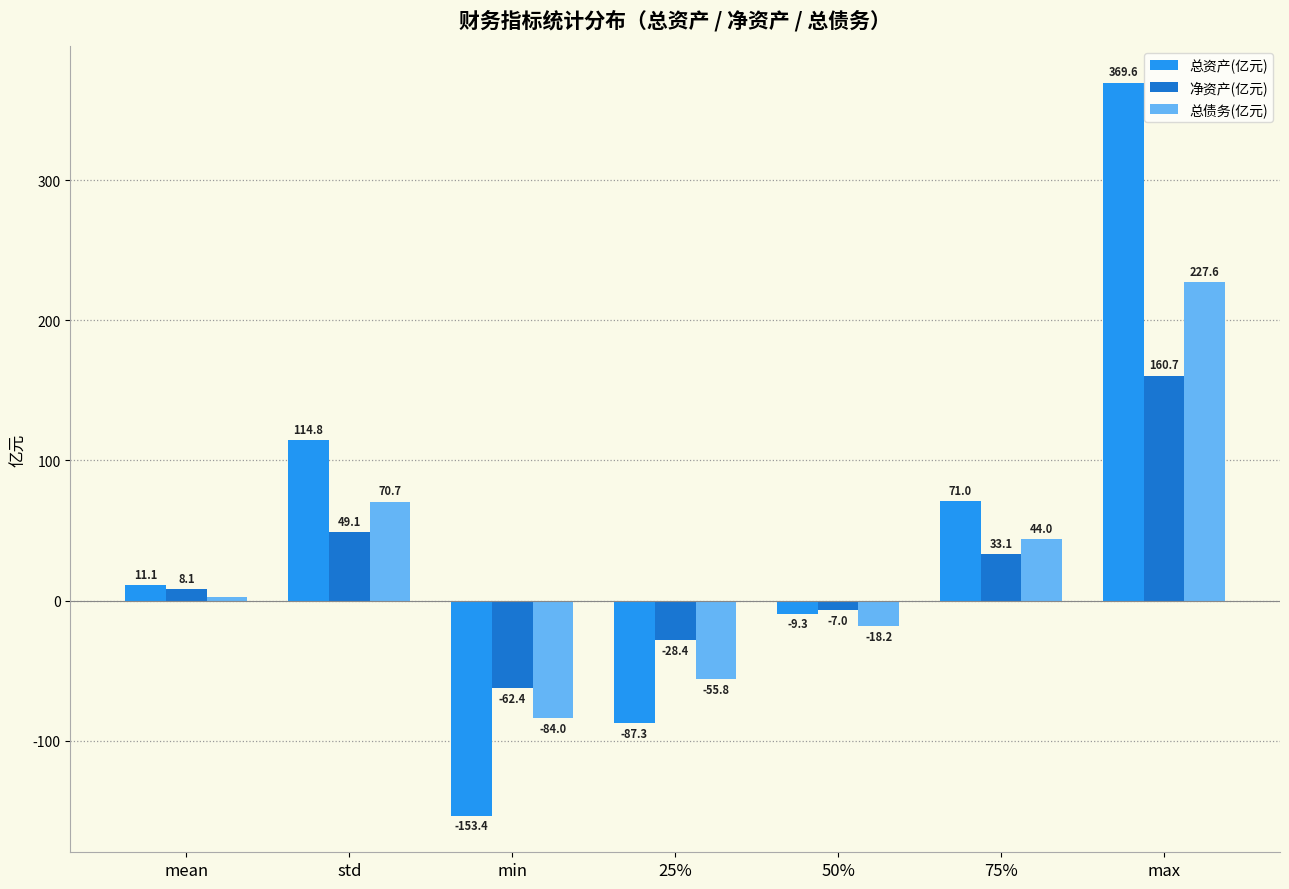

True or false: 总债务(亿元) has a value of -93.1 at 25%.

False